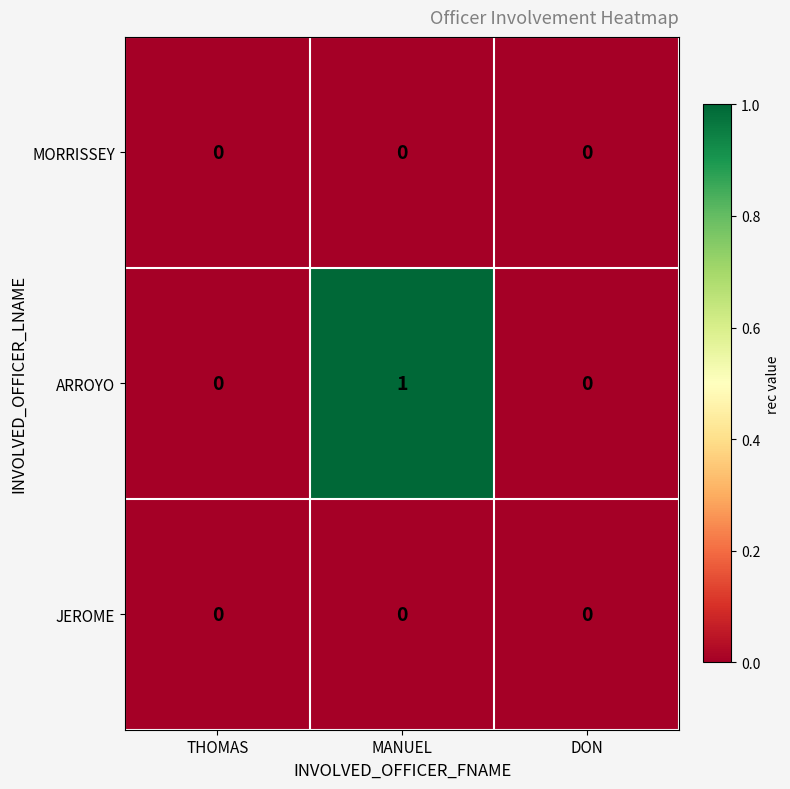

Is it true that ARROYO equals 1 at MANUEL?

True